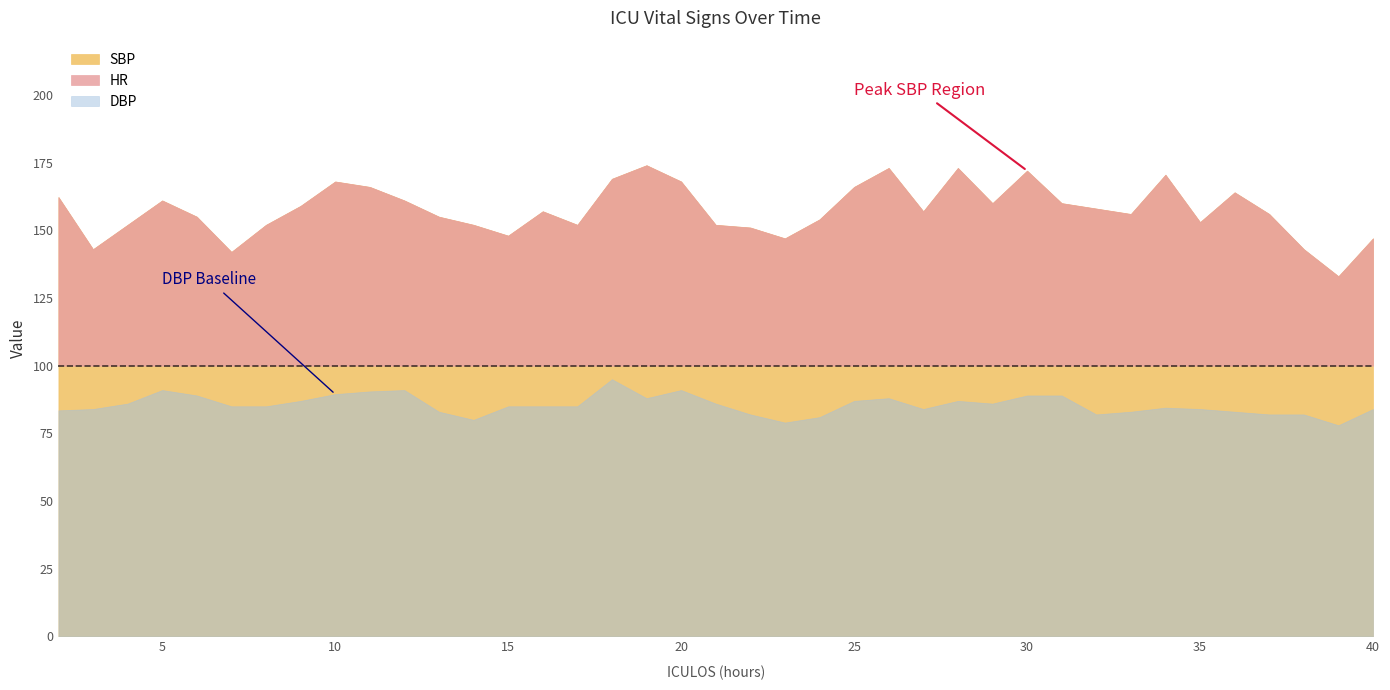

The HR series shows 36.2 at 27. True or false?

False